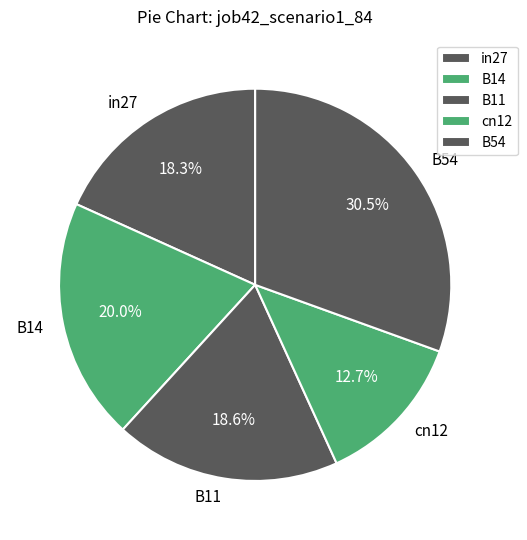

What is the total percentage of B54 and in27?

48.8%